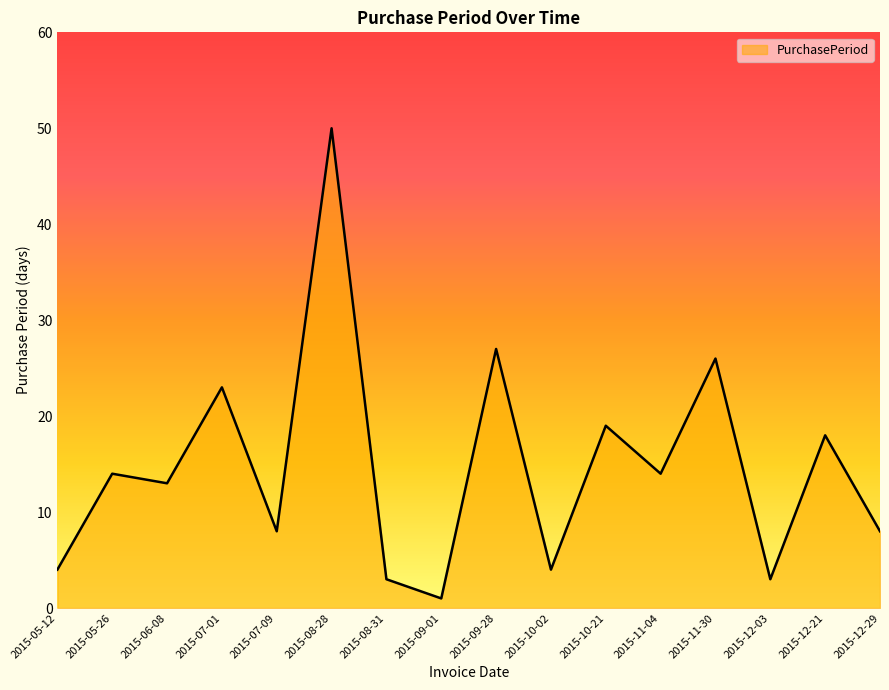

Which label corresponds to the largest value in the chart?

2015-08-28